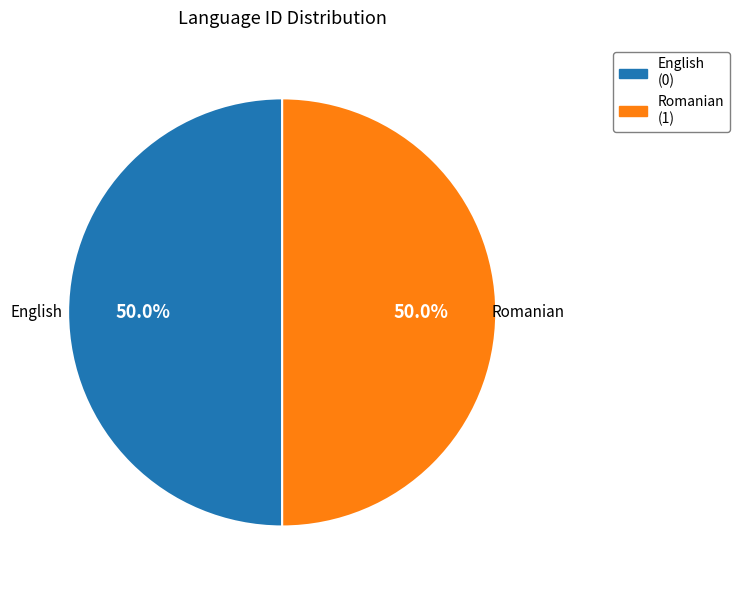

Approximately how many times larger is the value at Romanian compared to English?

1.0